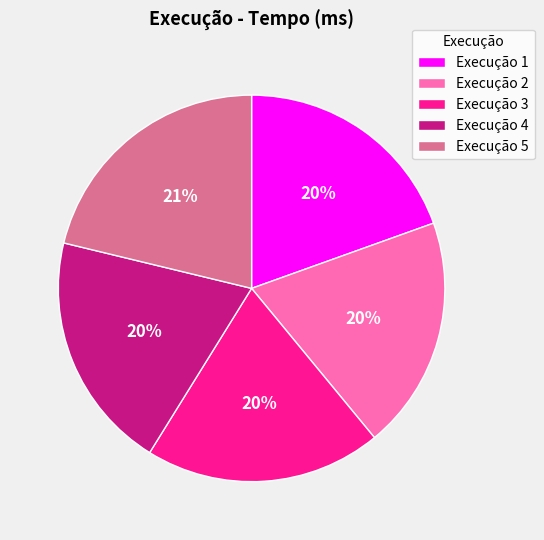

What is the ratio of the value at Execução 3 to the value at Execução 2?

1.0